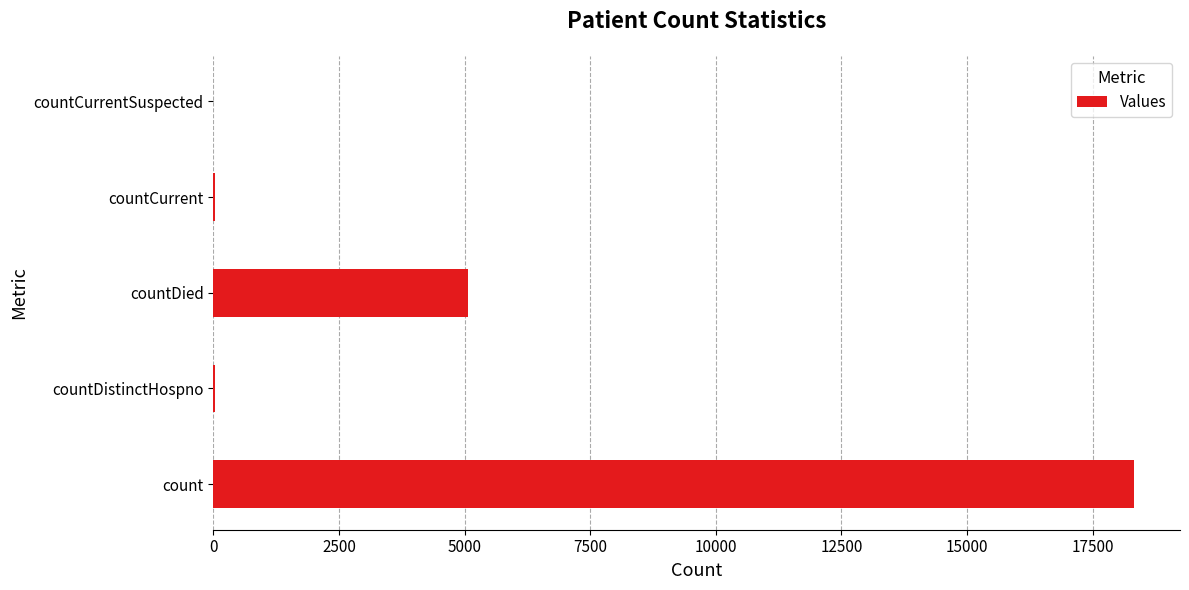

Which label corresponds to the largest value in the chart?

count